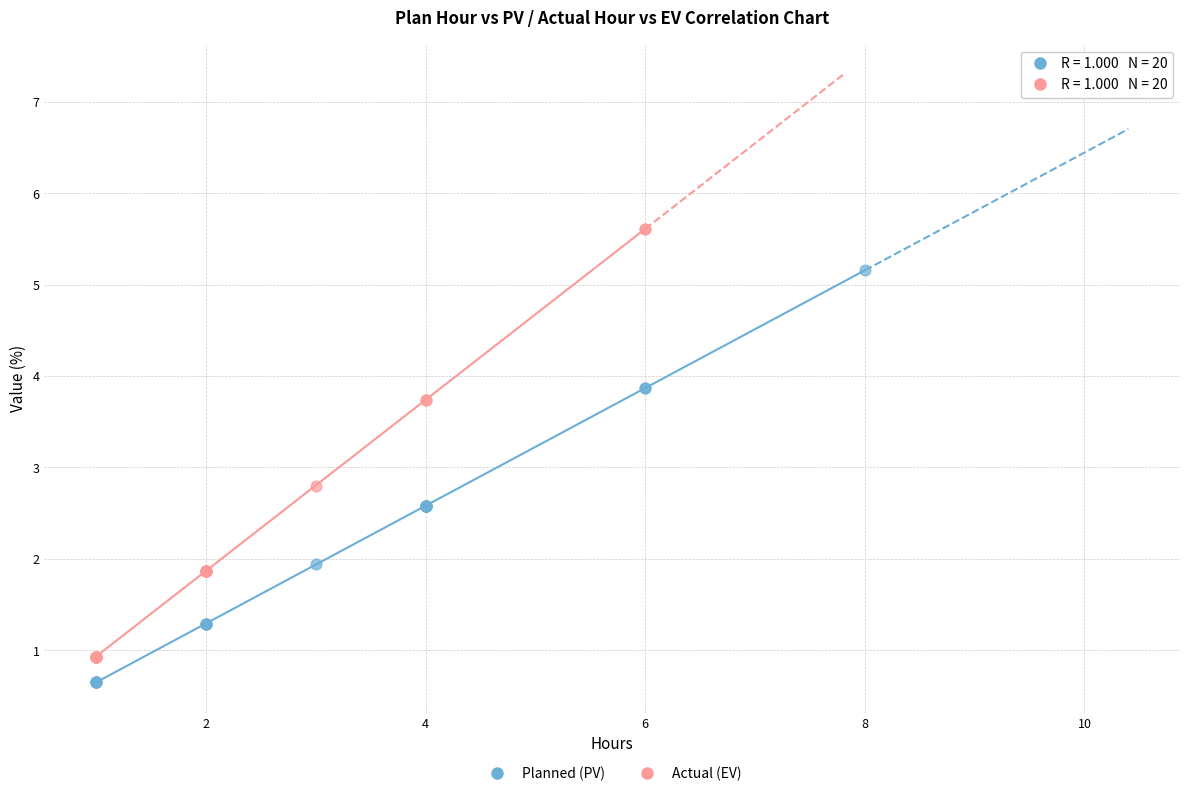

Which series reaches the minimum Y coordinate?

Planned (PV)